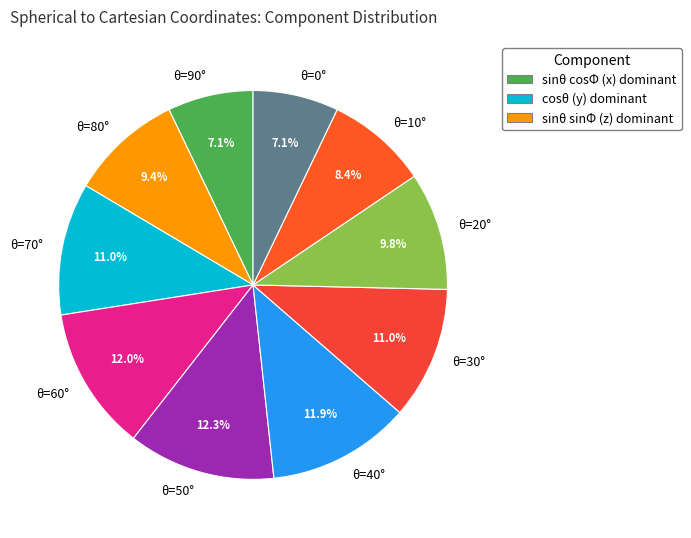

Combined, what portion of the pie is θ=60° and θ=40°?

23.9%